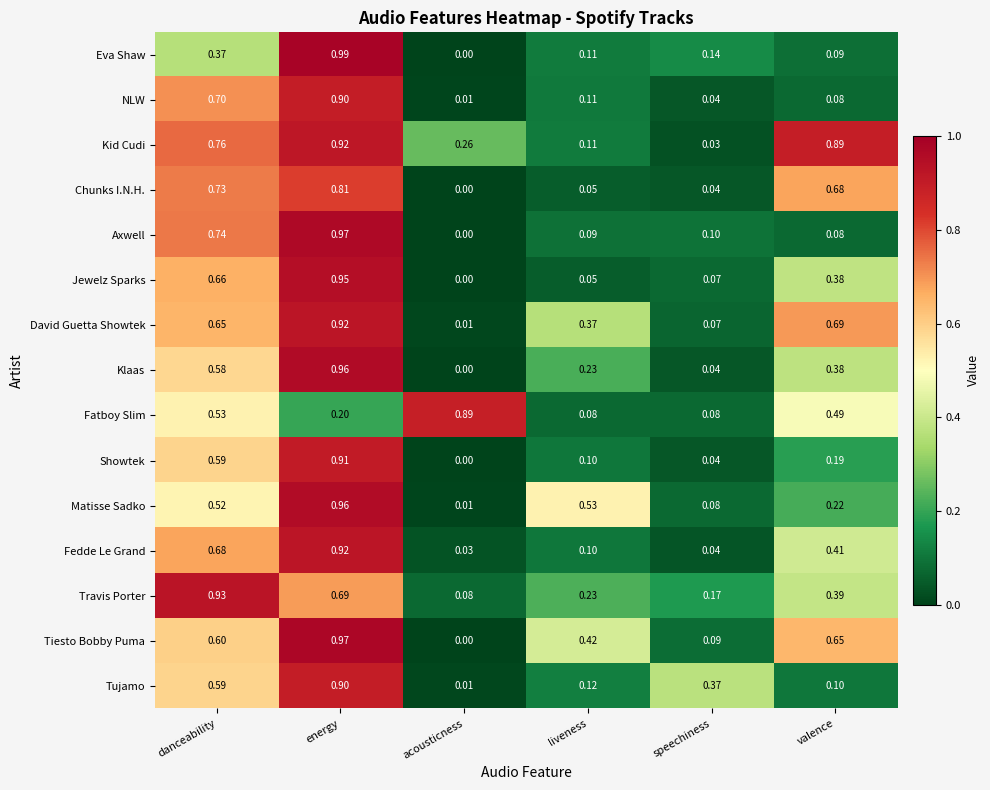

What is the total value across all series at liveness?

2.7